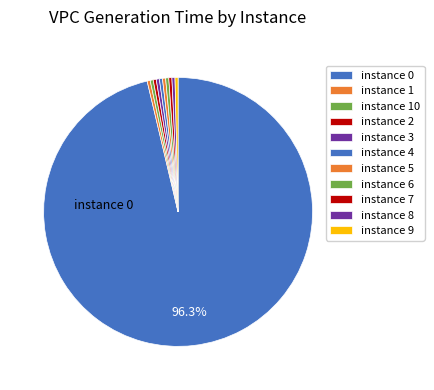

Count the number of slices in the pie.

11